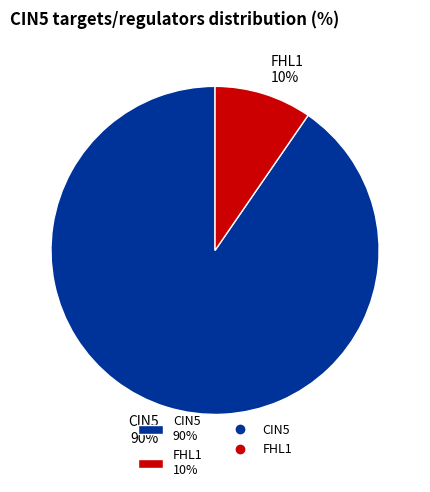

Is it true that CIN5 90% is 90% of the pie?

True